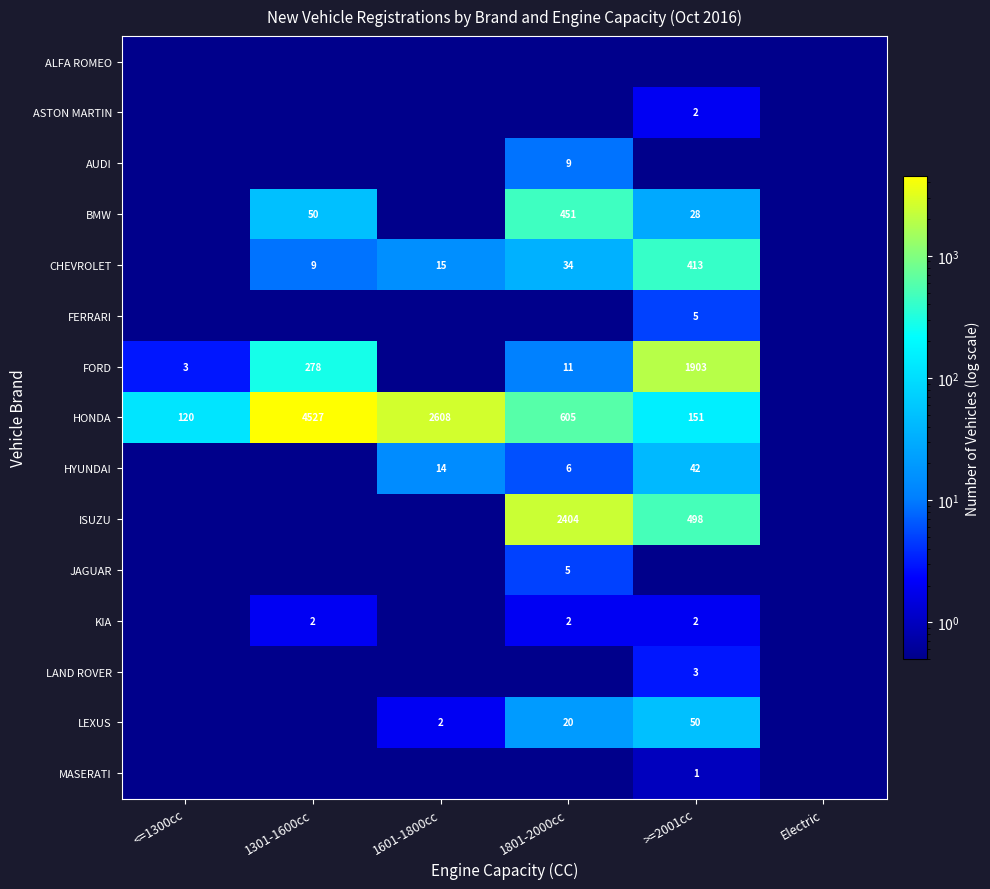

The value of FORD at >=2001cc is 2941.9. True or false?

False